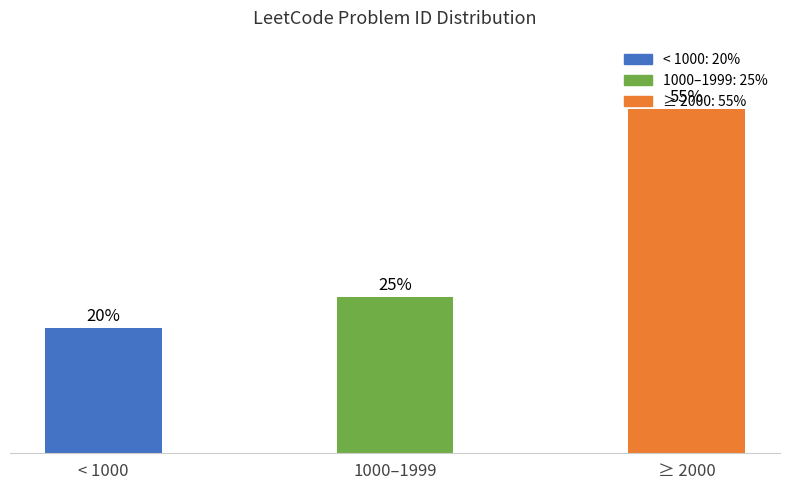

What is the label of the 1st bar from the right?

≥ 2000